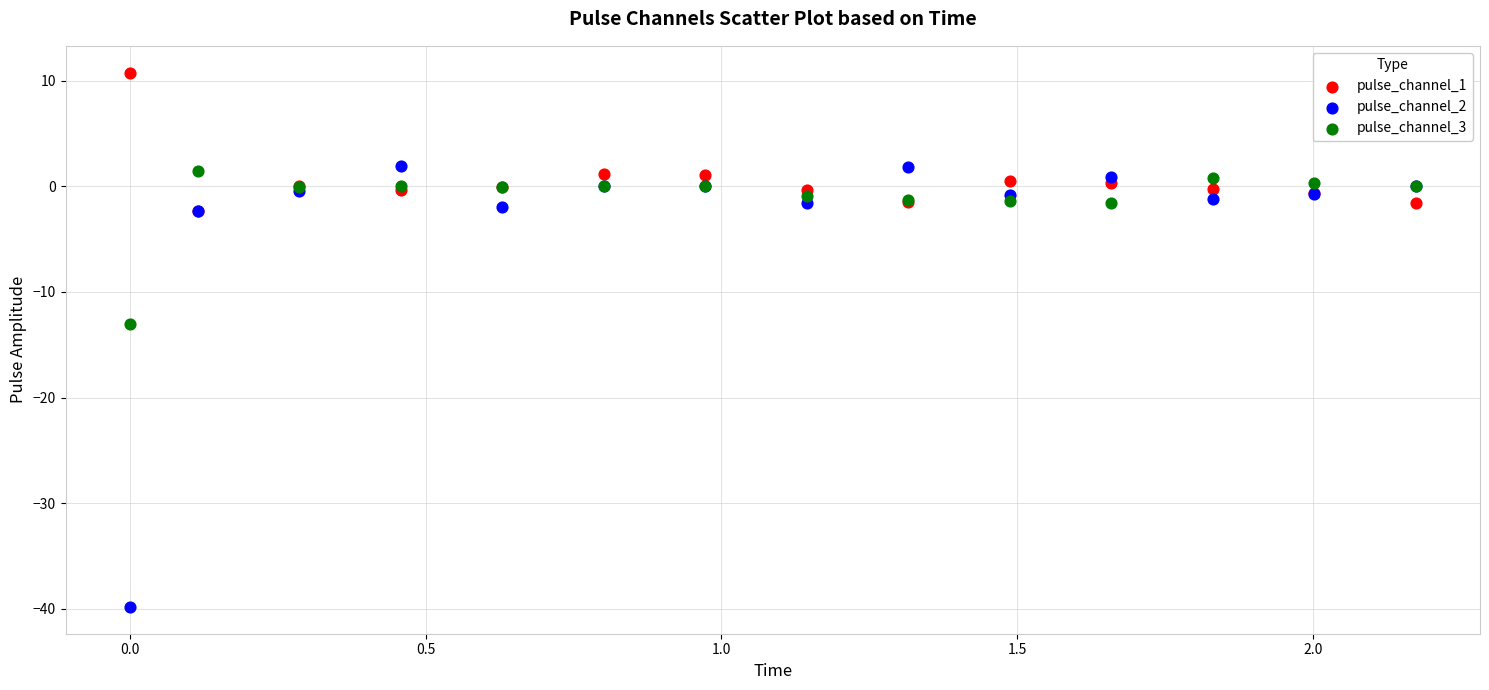

Which series contains the lowest Y value?

pulse_channel_2